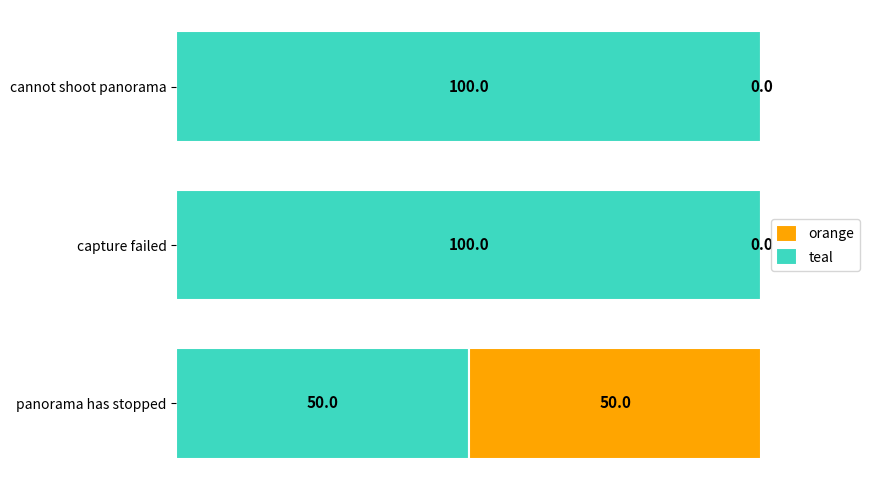

What is the average value of the teal series?

83